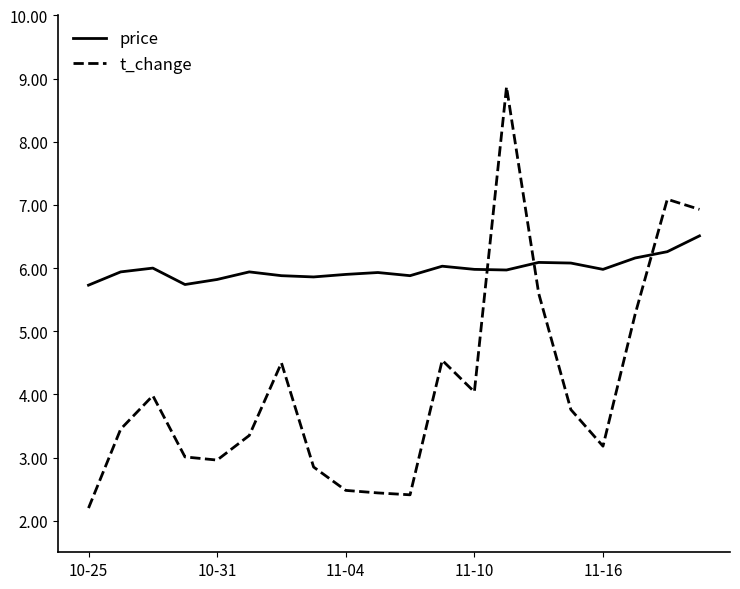

True or false: t_change has more than 1 interior local peaks.

True